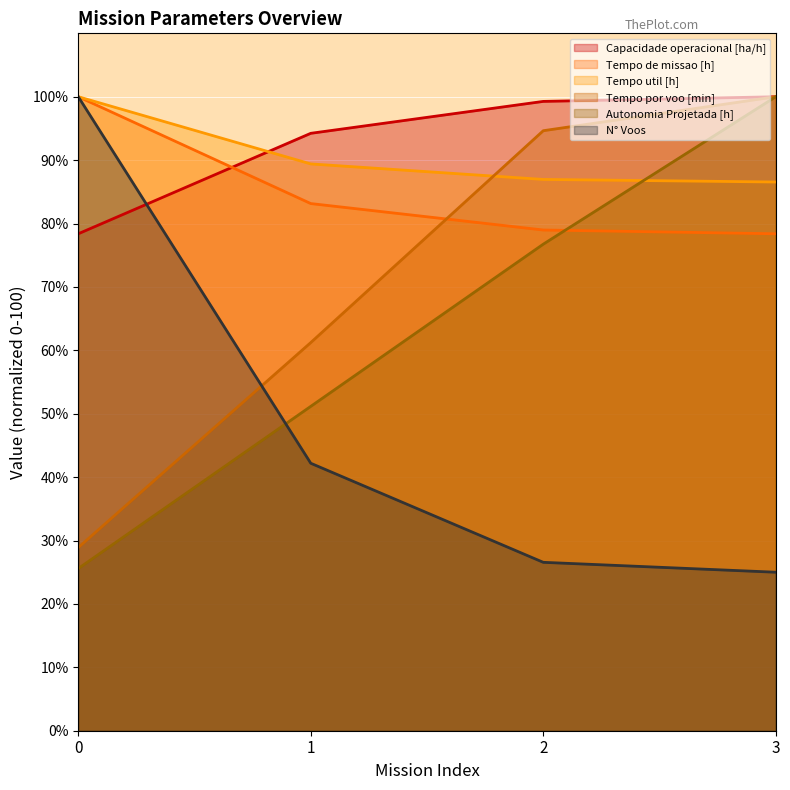

At which category does the chart reach its minimum across all series?

3